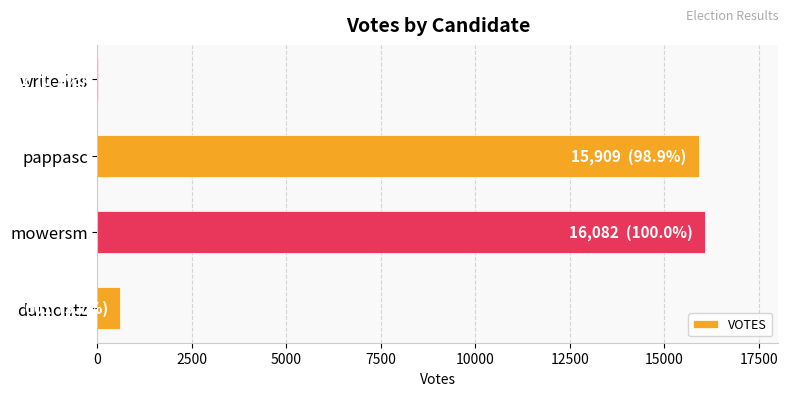

Reading bottom to top, extract all data points from this chart.

dumontz=601	mowersm=16082	pappasc=15909	write-ins=12